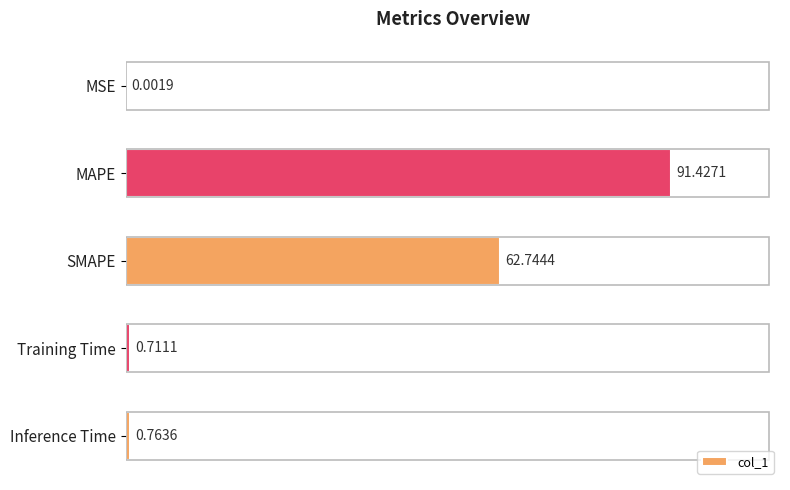

What is the sum of all values?

155.6